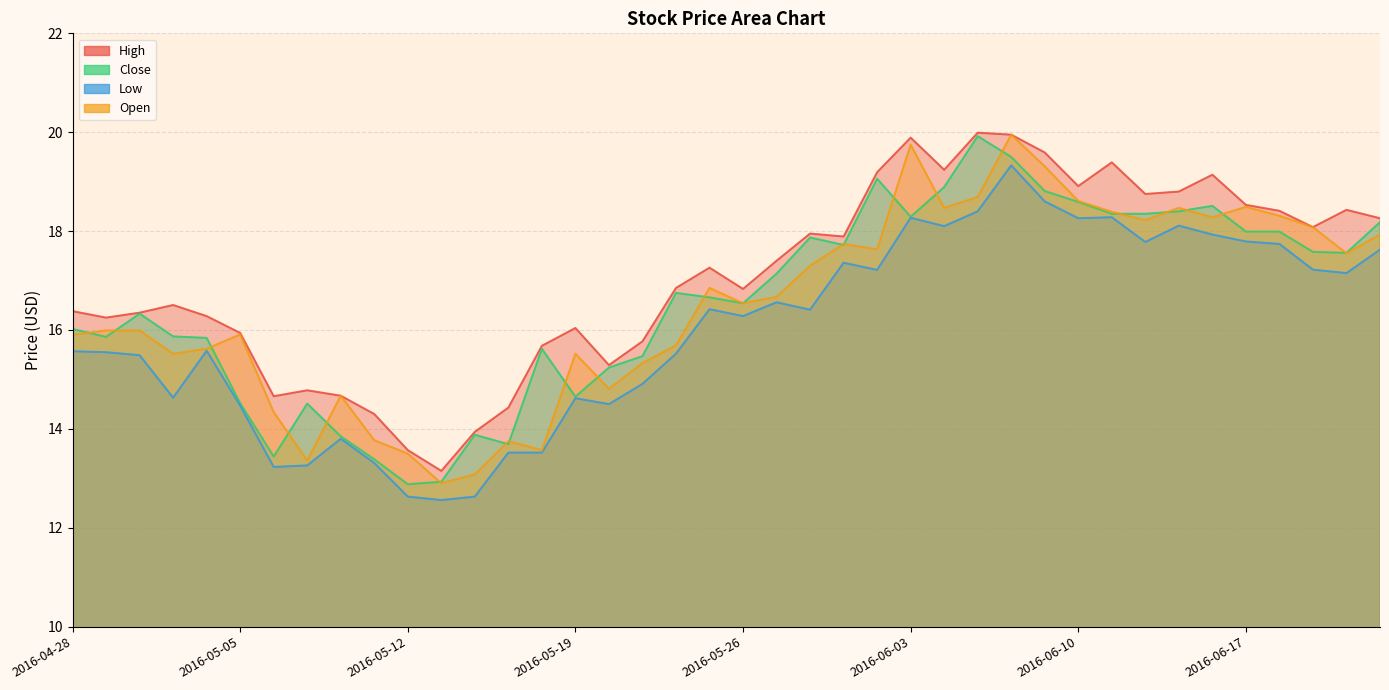

Does the chart have visible grid lines?

Yes